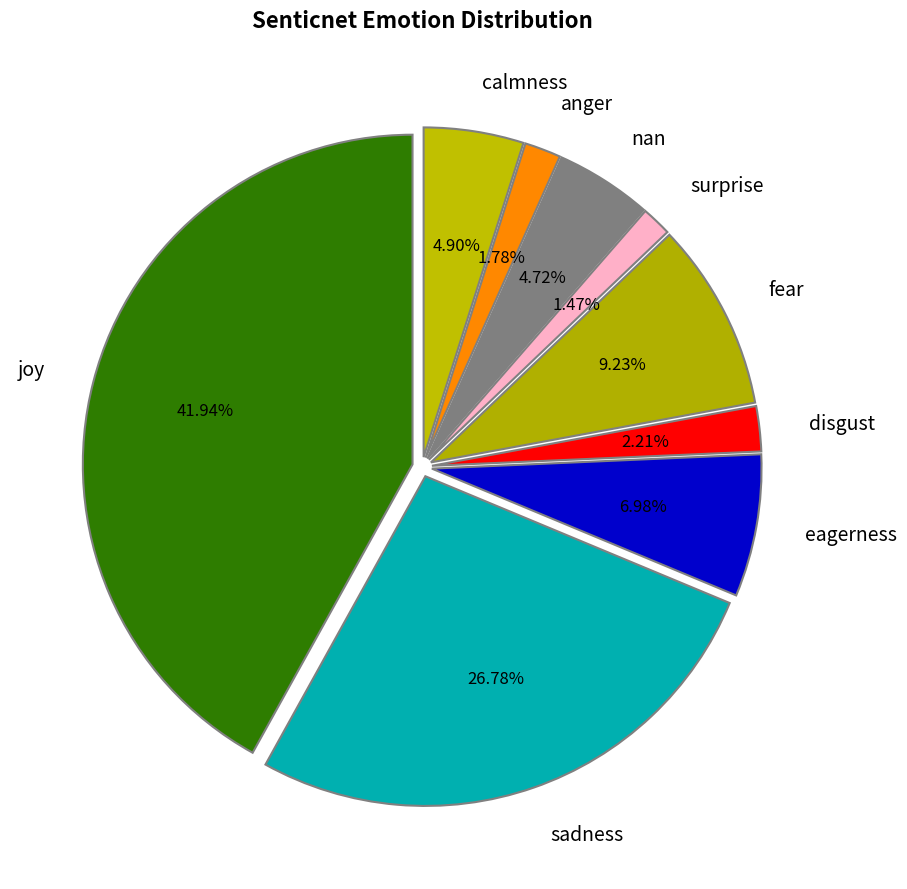

How many slices are in this pie chart?

9